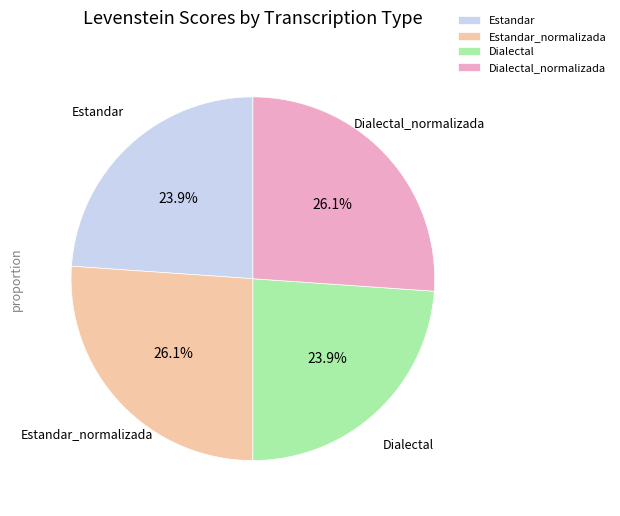

Count the number of slices in the pie.

4